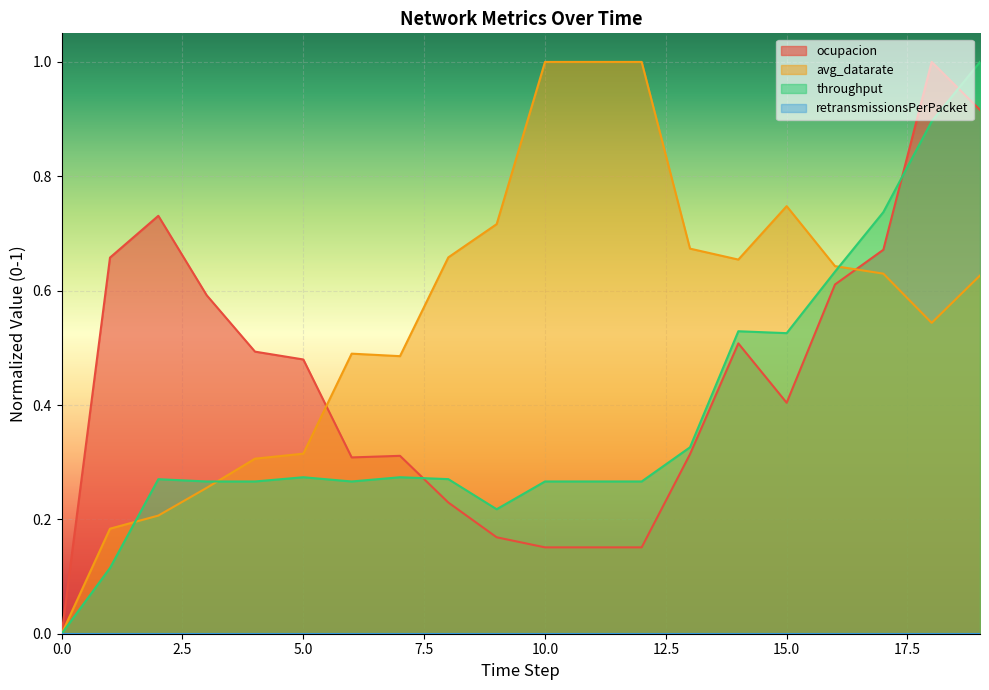

What is the greatest value displayed?

1.0